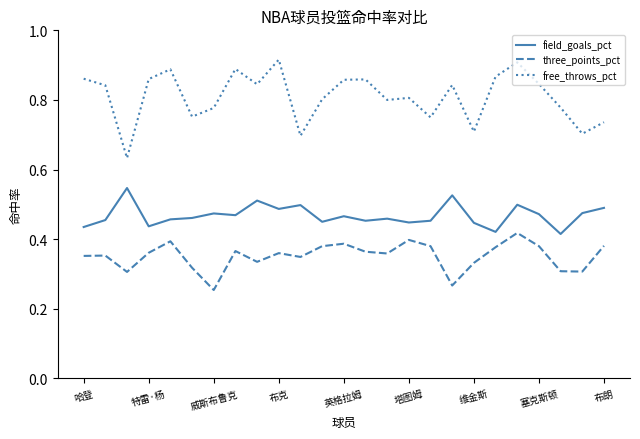

List the series in order of their overall mean, lowest first.

three_points_pct, field_goals_pct, free_throws_pct